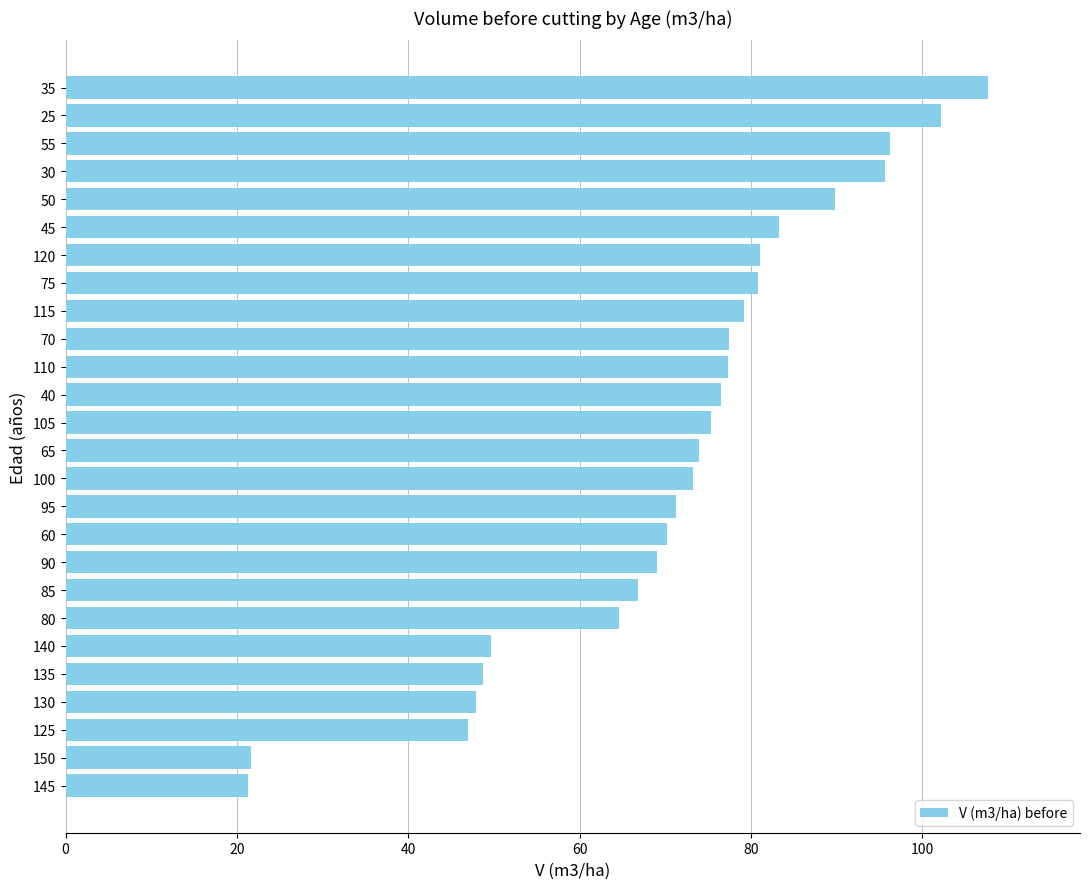

What is the maximum value shown in the chart?

107.6